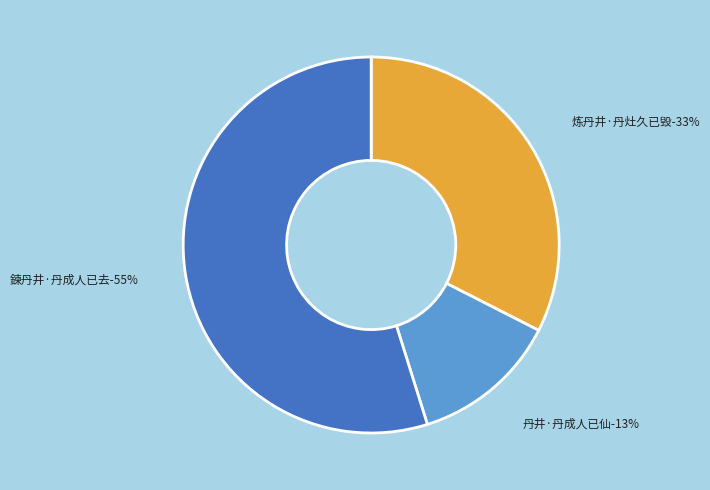

Which slice is the largest?

鍊丹井·丹成人已去